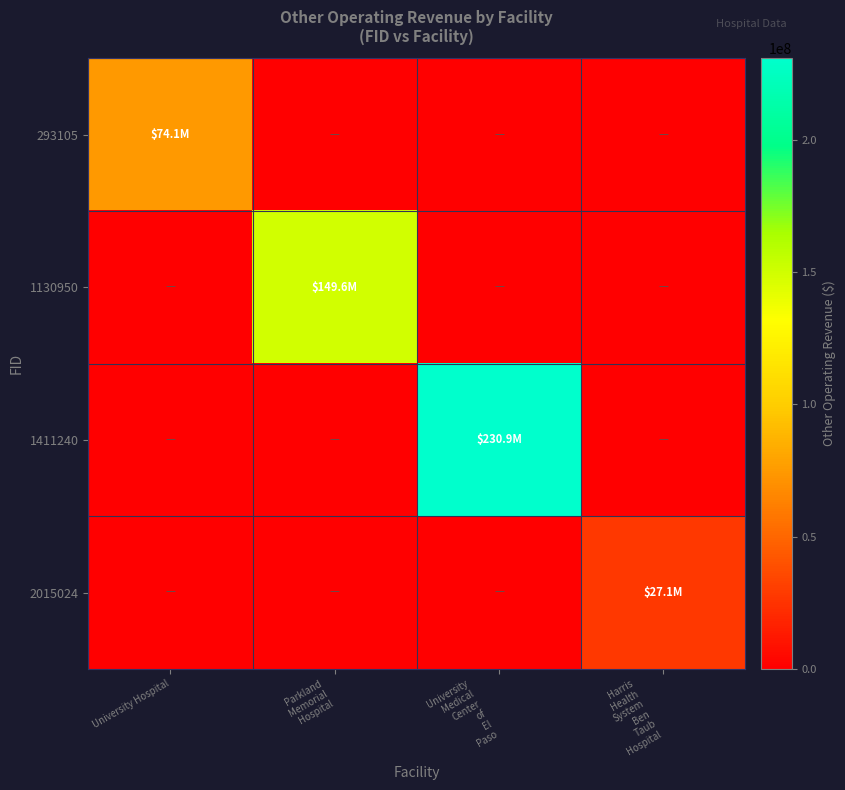

Rank the series by their average value, from highest to lowest.

1411240, 1130950, 293105, 2015024